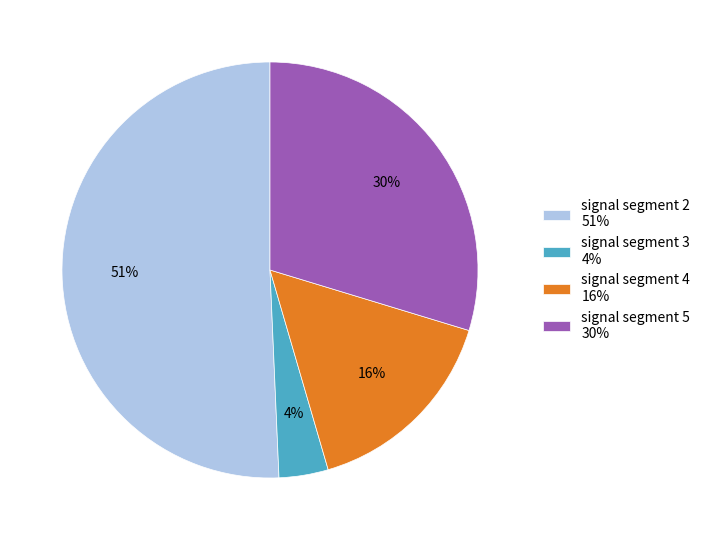

What is the smallest slice in the pie chart?

signal segment 3 4%